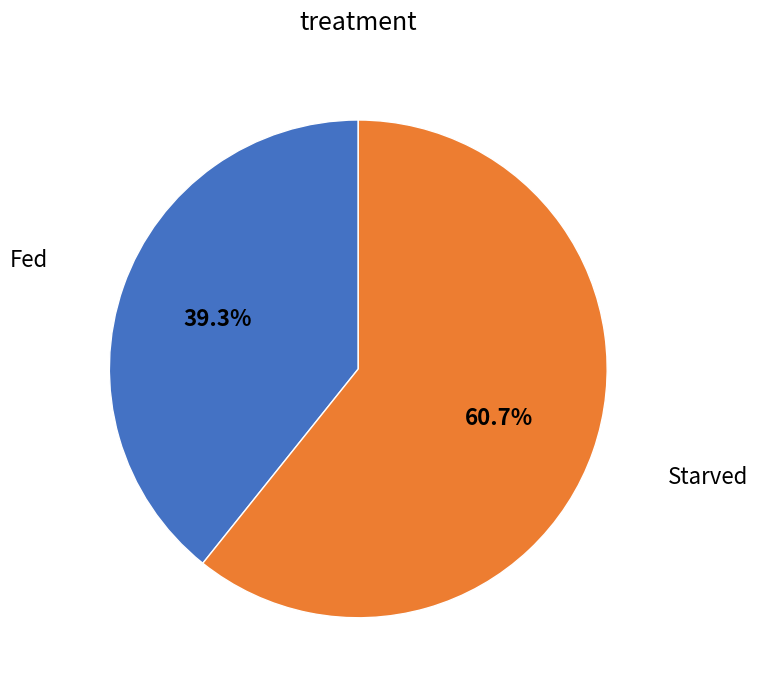

To the nearest percent, what is the difference between the largest and smallest slice percentages?

21%